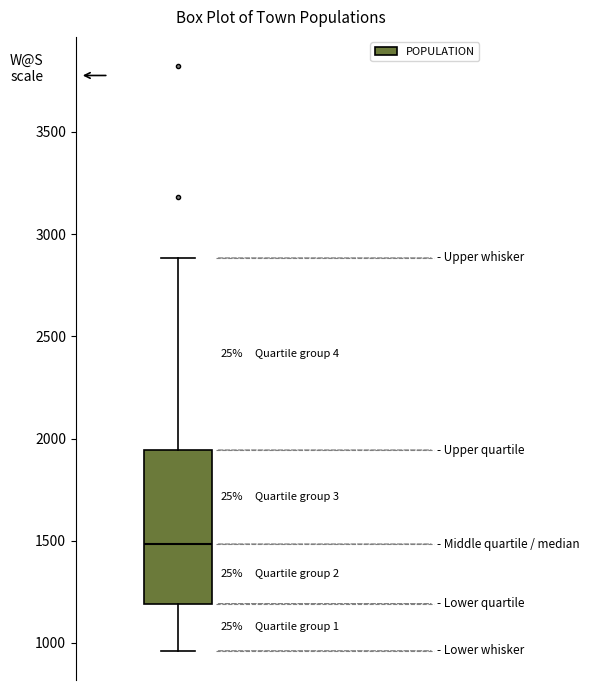

Transcribe this box plot: give where the median line is, the range the box spans, and where the two whiskers end, as read against the y-axis. The values are not printed on the chart, so give them approximately, as read against the axis.

median 1500, box 1200 to 1950, whiskers 950 to 2900